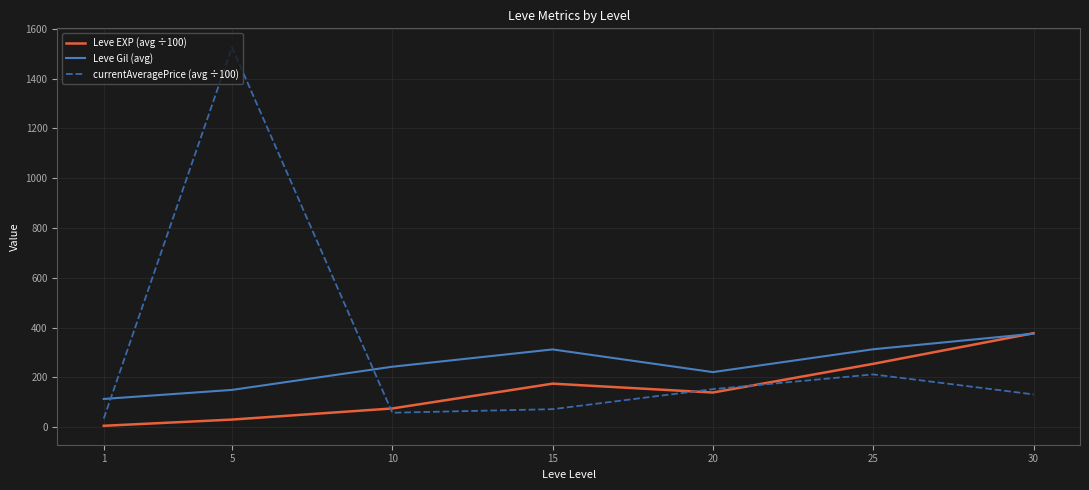

How many times do Leve Gil (avg) and Leve EXP (avg ÷100) cross each other?

1